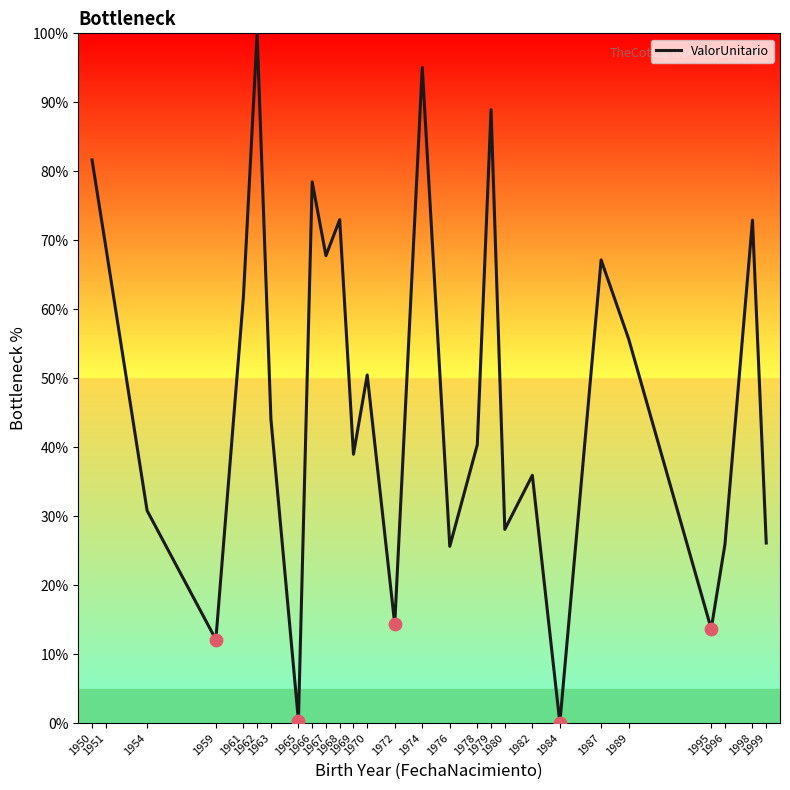

What is the change in value from 1951 to 1976?

-43.4